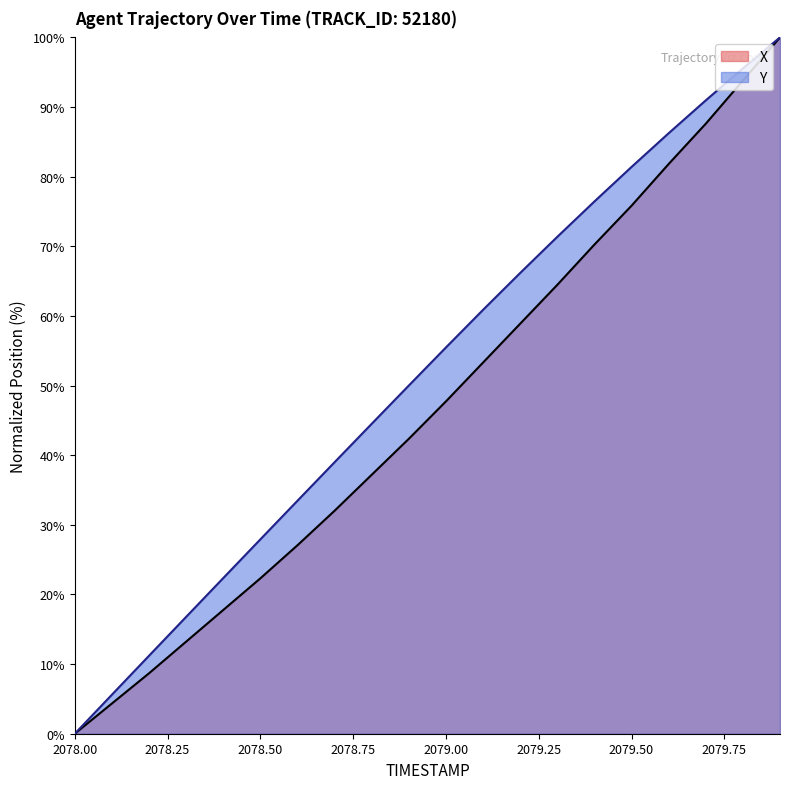

True or false: X and Y intersect in this chart.

False